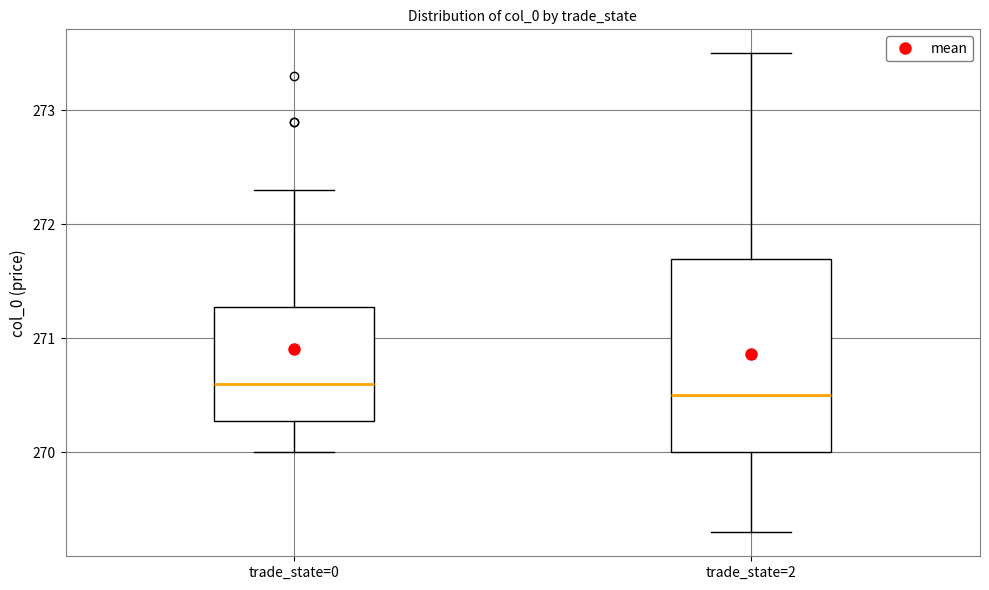

Reading left to right, read every box against the y-axis: the position of its median line, the range the box covers, and the ends of its whiskers. The values are not printed on the chart, so give them approximately, as read against the axis.

trade_state=0: median 270.6, box 270.3 to 271.3, whiskers 270.0 to 272.3
trade_state=2: median 270.5, box 270.0 to 271.7, whiskers 269.3 to 273.5